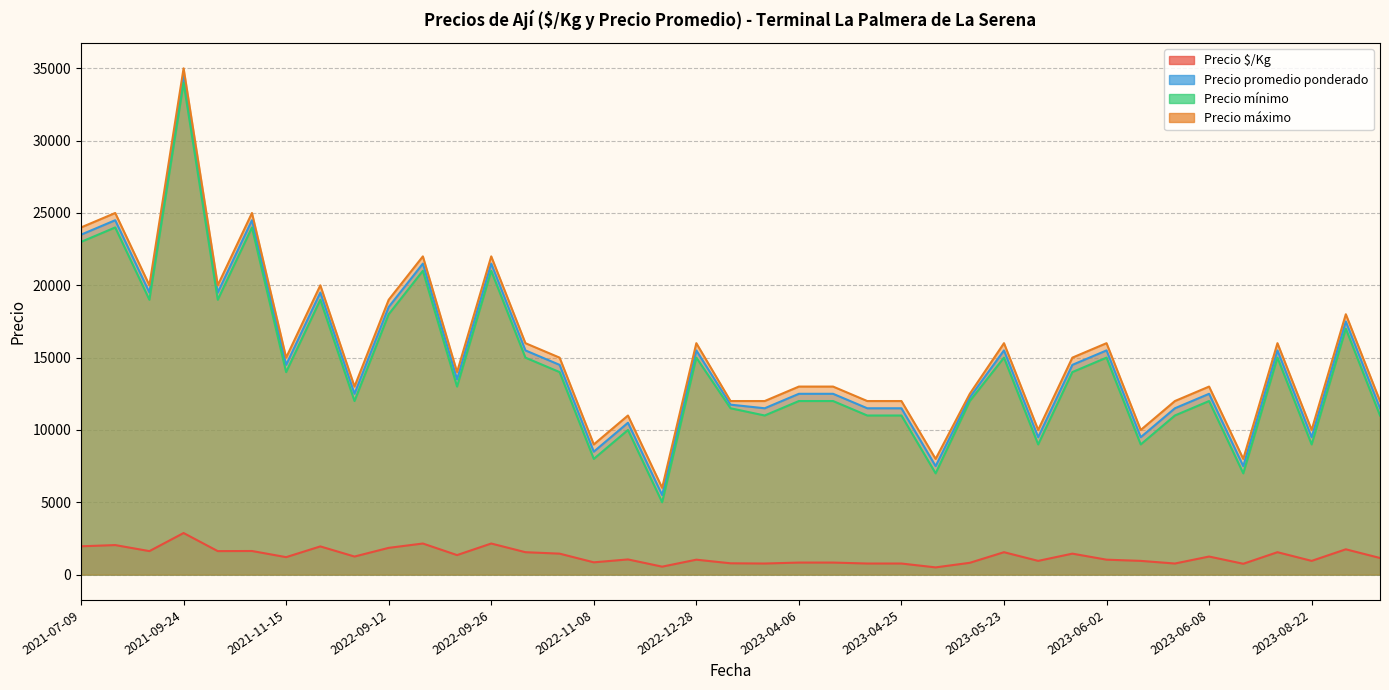

What are all the series names shown in the legend?

Precio $/Kg, Precio promedio ponderado, Precio mínimo, Precio máximo